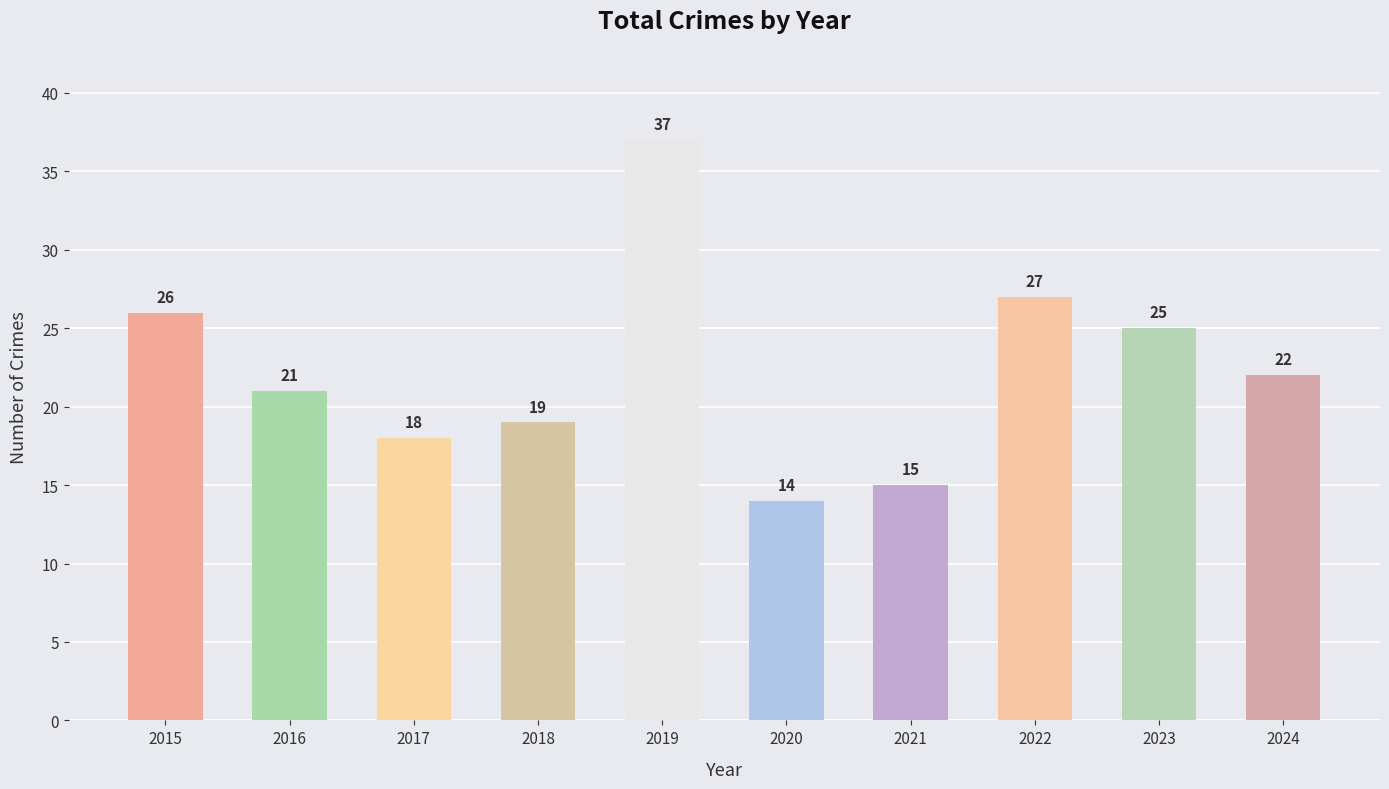

Which label corresponds to the largest value in the chart?

2019